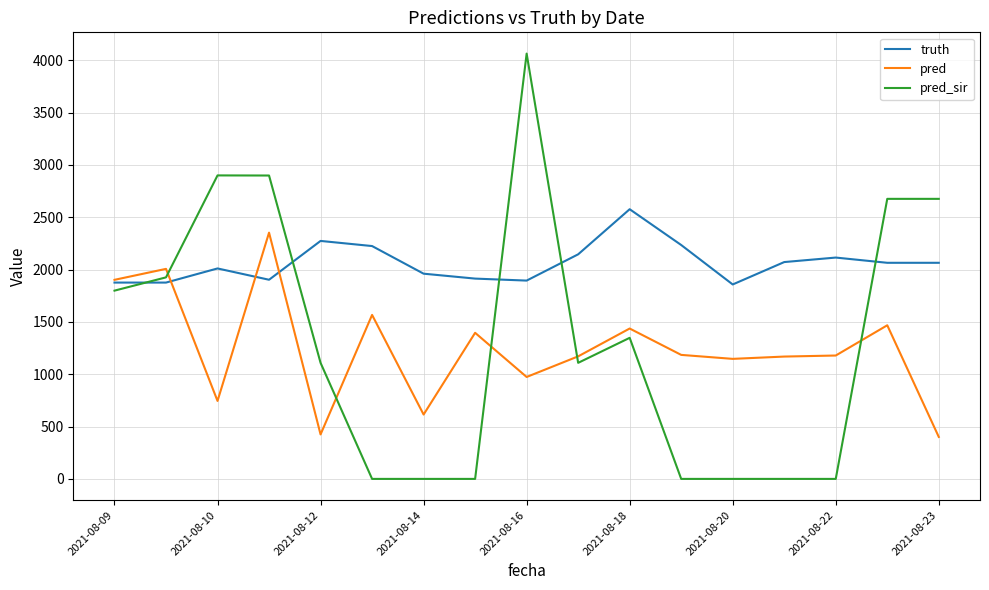

List the series in order of their peak value, lowest first.

pred, truth, pred_sir